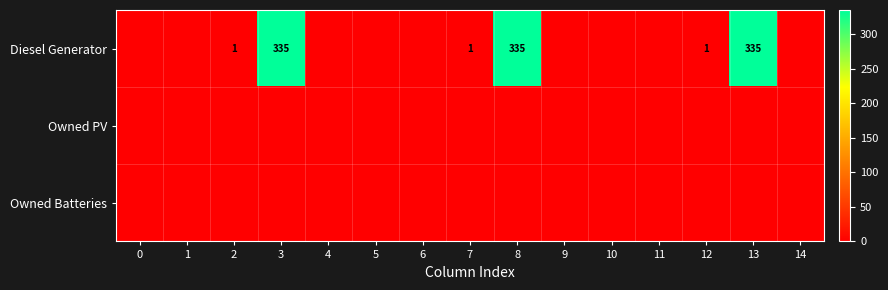

The Diesel Generator series shows 0 at 12. True or false?

False